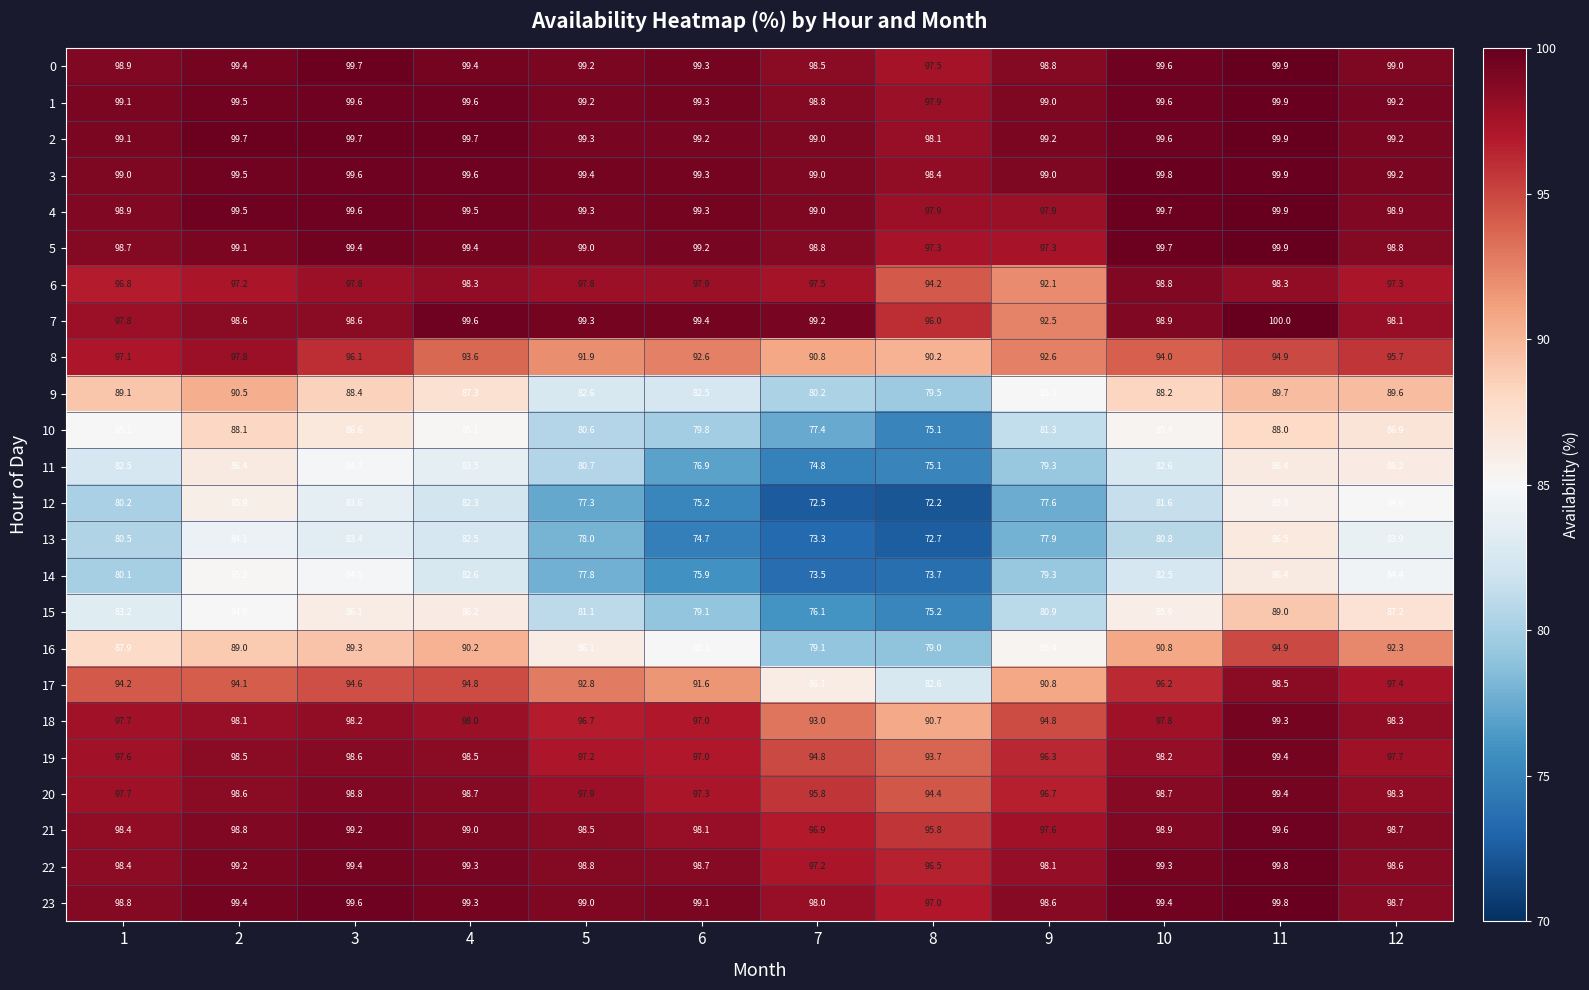

What is the approximate value of 12 at 8?

72.2